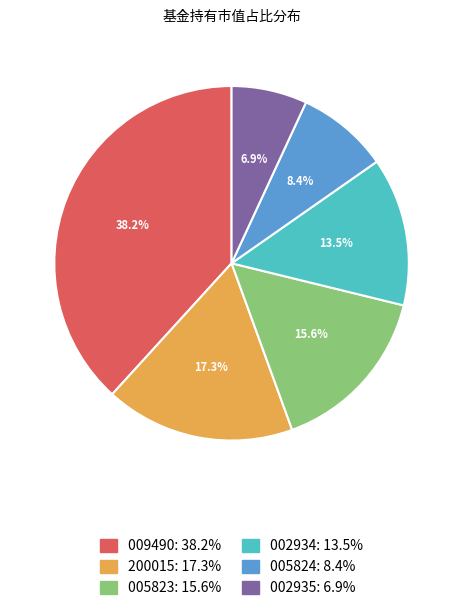

Is there any slice that represents more than half of the pie?

No